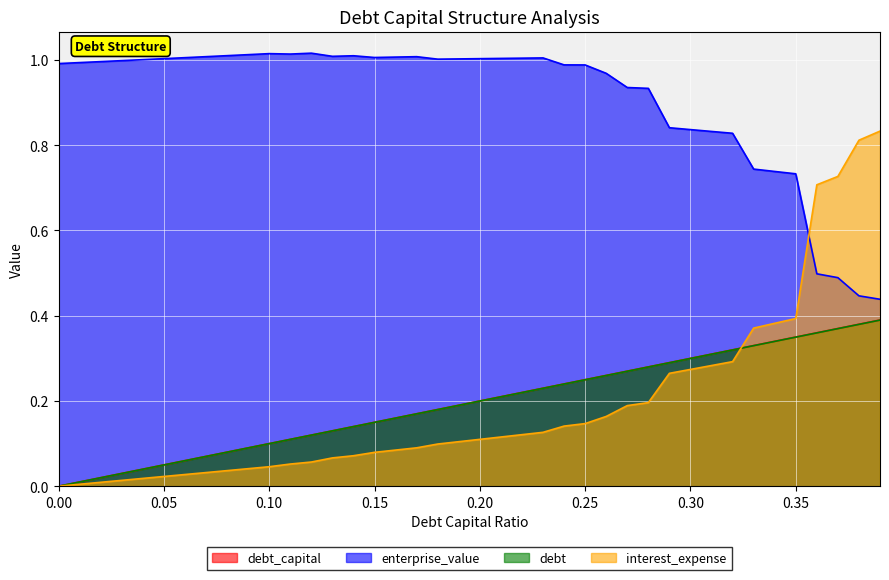

True or false: enterprise_value and debt intersect in this chart.

False